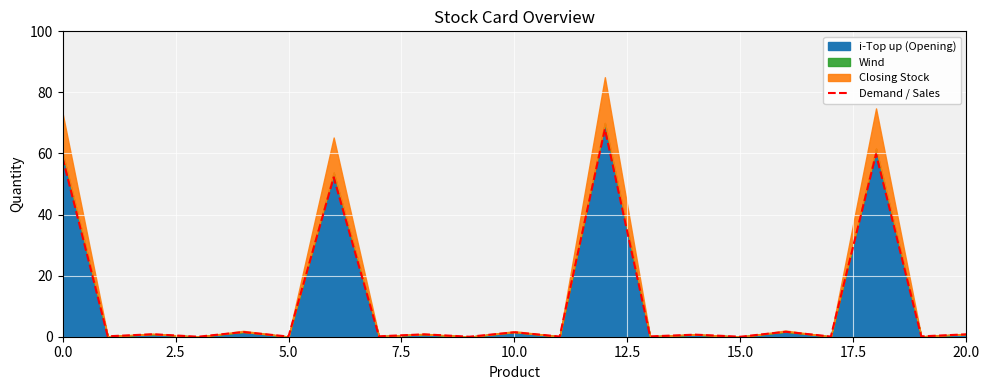

True or false: Demand / Sales has a value of 0.1 at 5.0.

True